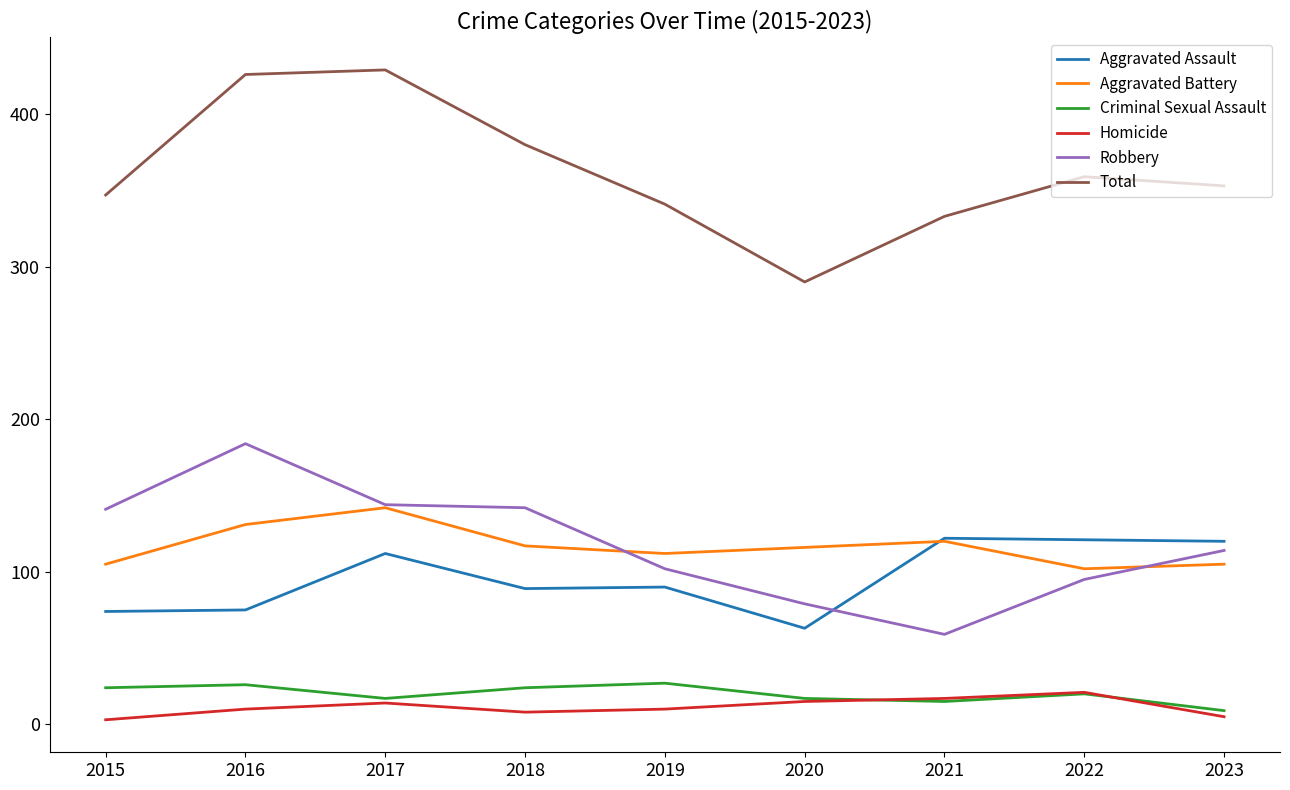

What is the sum of all Criminal Sexual Assault values?

179